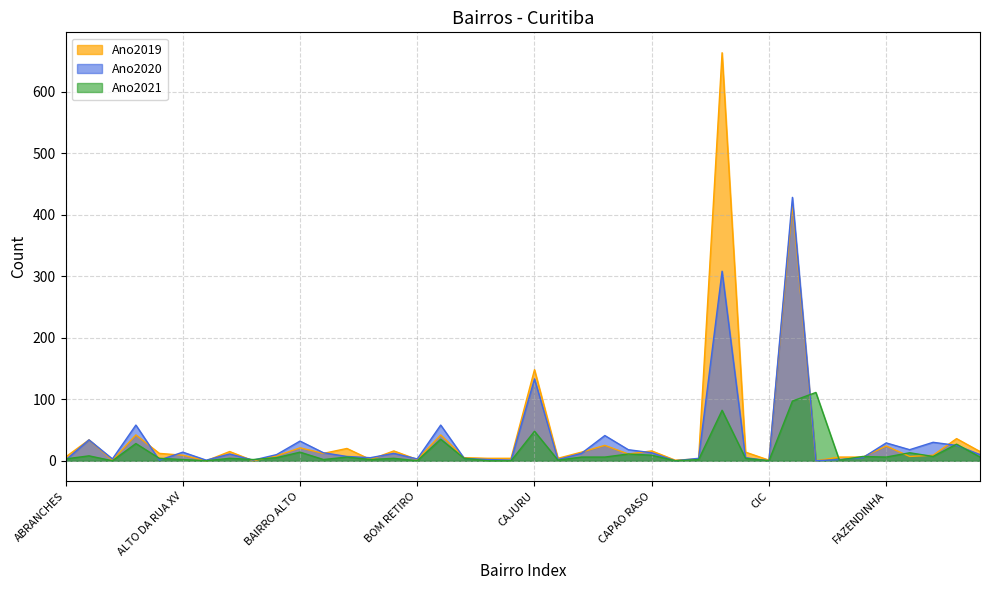

Which series has the largest total across all categories?

Ano2019